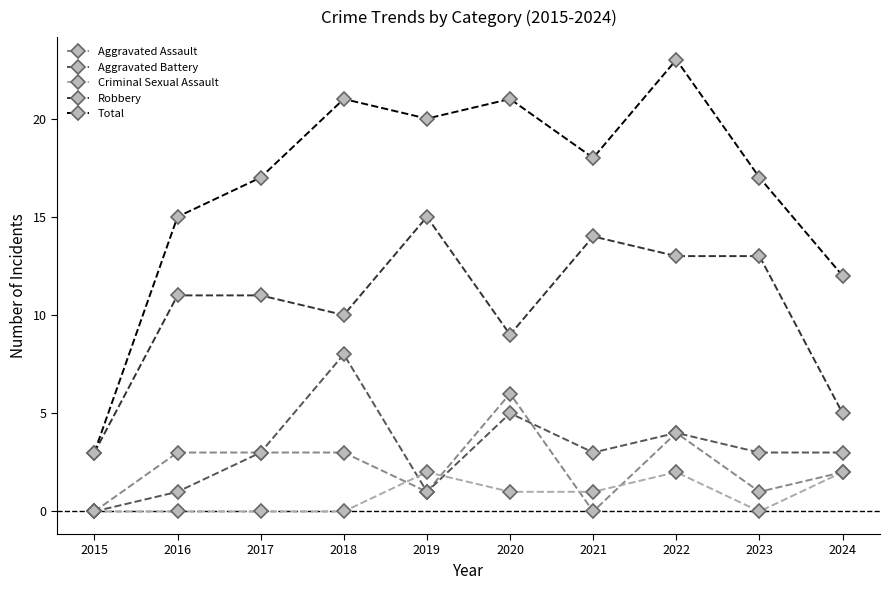

What are all the series names shown in the legend?

Aggravated Assault, Aggravated Battery, Criminal Sexual Assault, Robbery, Total